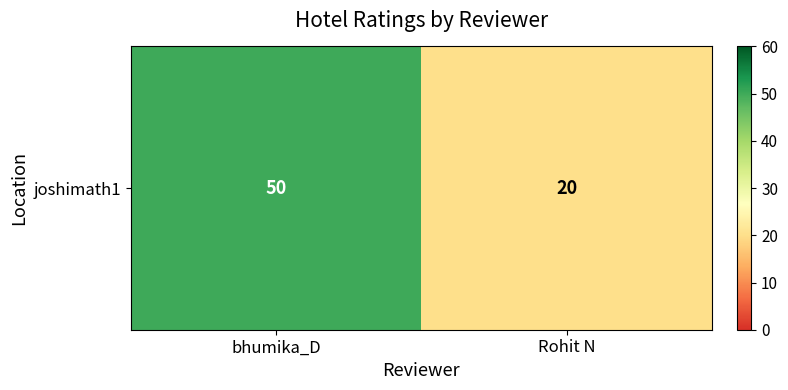

Reading right to left, transcribe all the data shown in this chart.

20	50